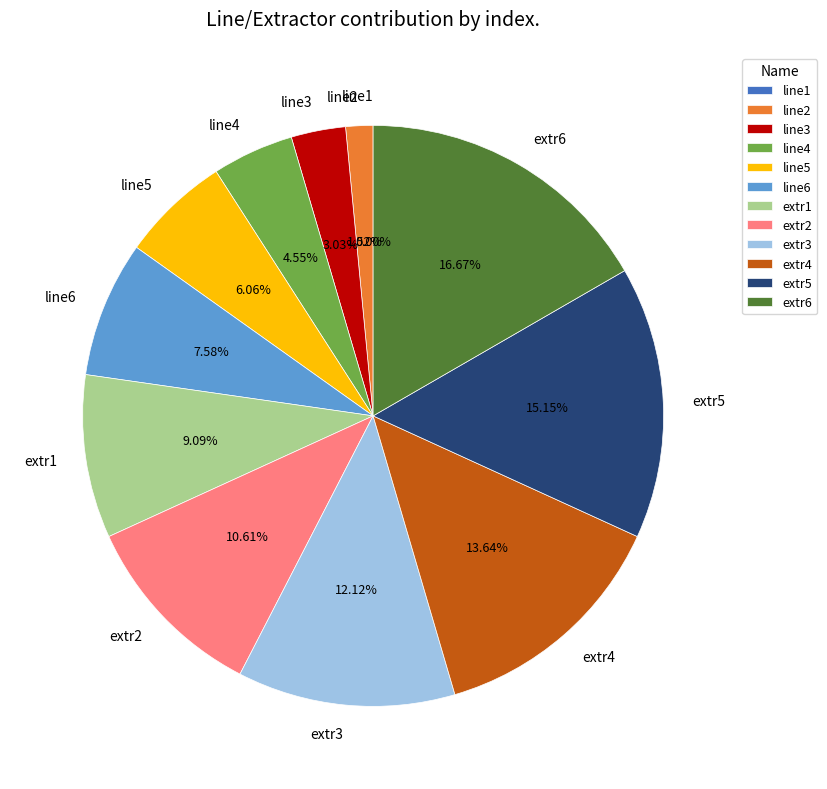

Which has a higher value, extr3 or line4?

extr3